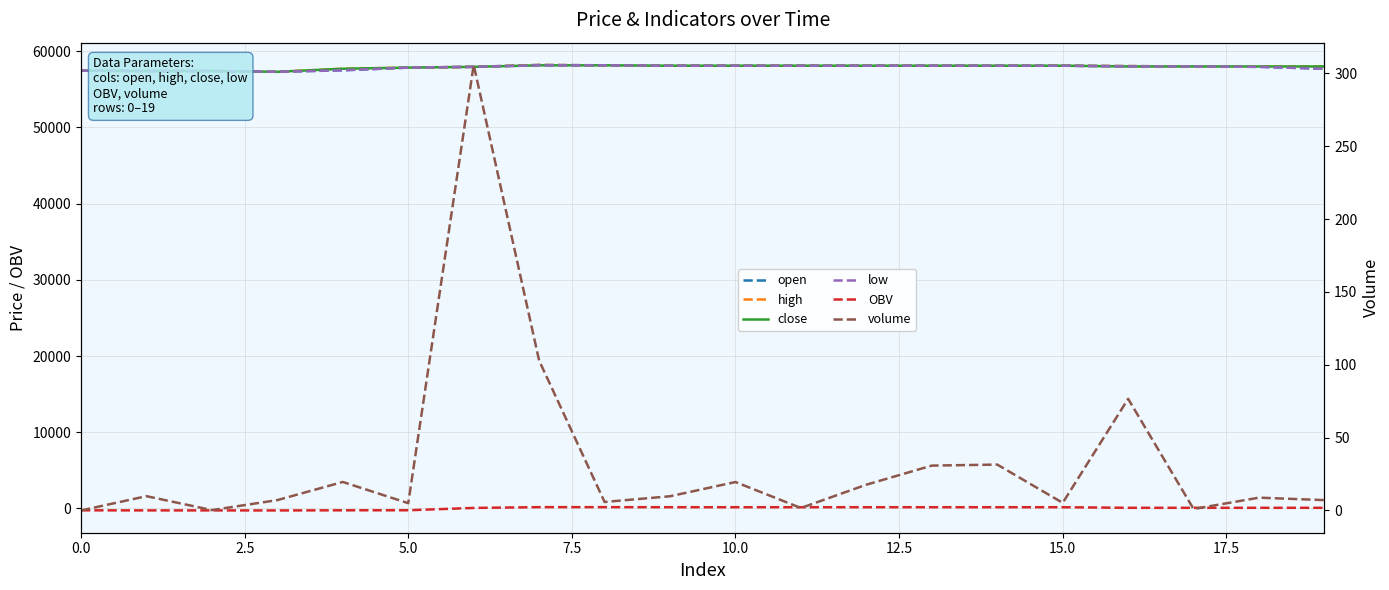

What is the sum of all low values?

1157500.0